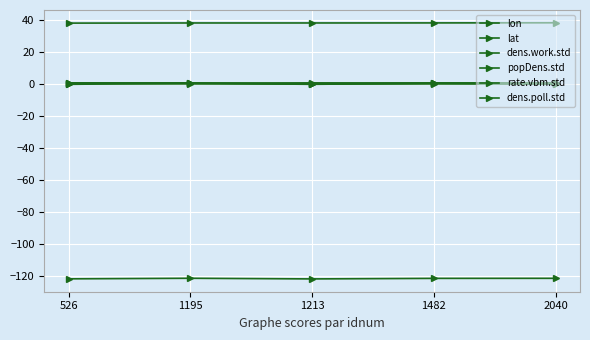

How many lines are shown in the chart?

6